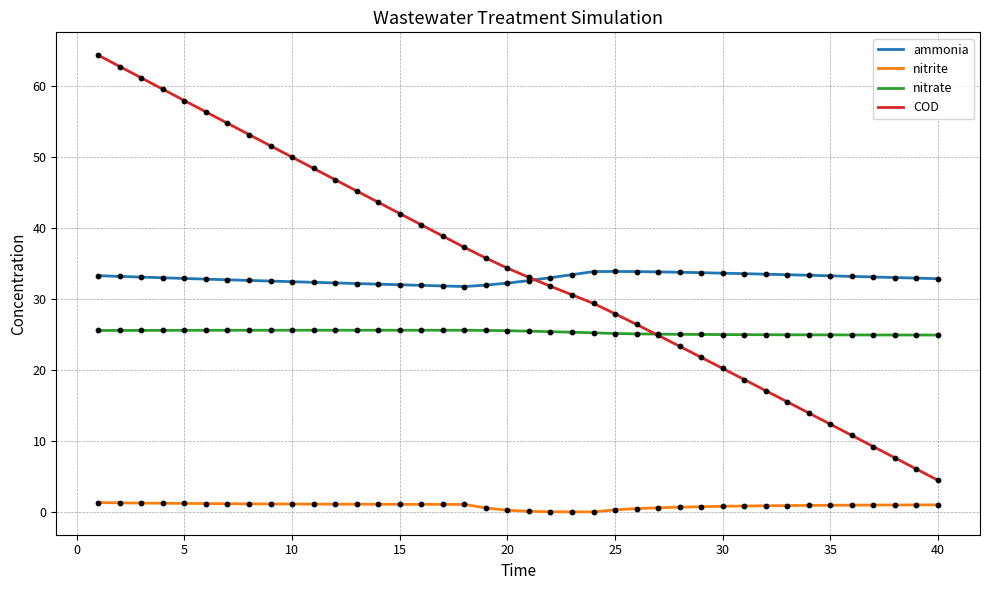

True or false: nitrite and COD intersect in this chart.

False